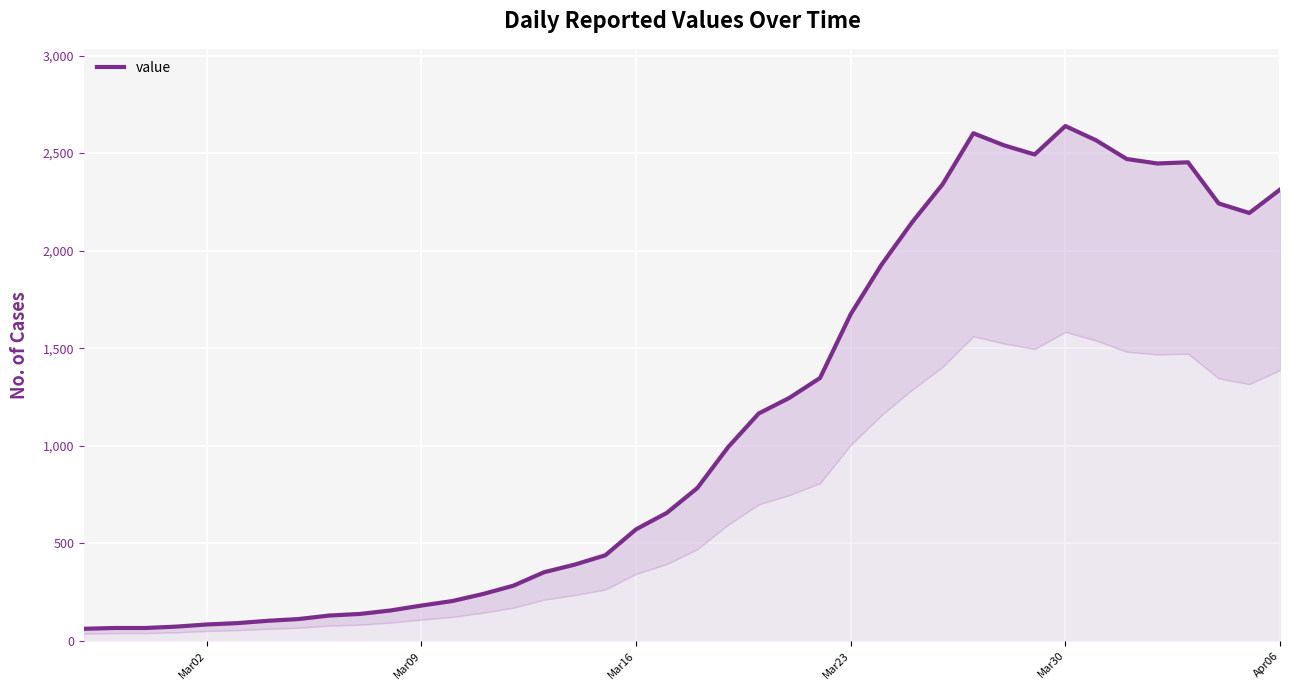

Reading right to left, transcribe all the data shown in this chart.

2313	2193	2242	2453	2447	2470	2566	2639	2493	2540	2602	2341	2145	1927	1674	1347	1245	1165	992	783	655	571	438	390	351	282	239	203	180	155	137	129	111	102	90	83	72	65	65	61